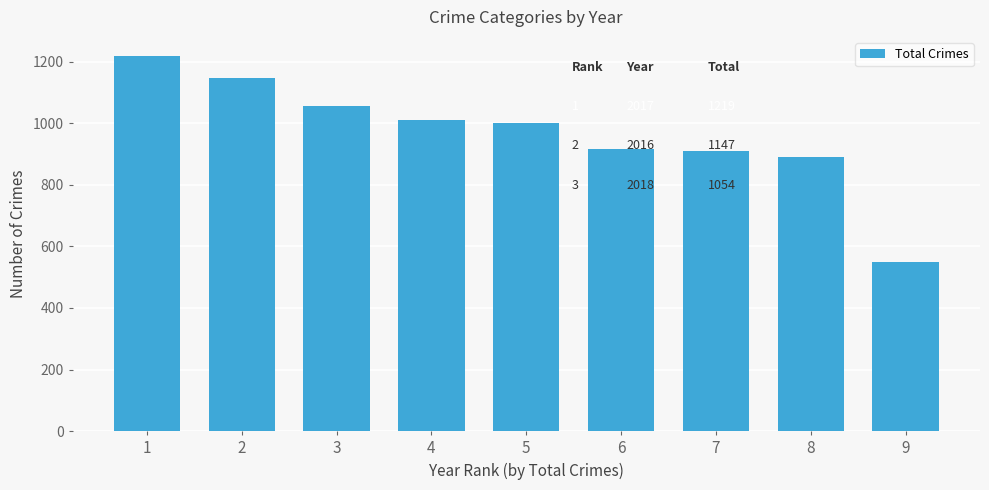

What is the maximum value shown in the chart?

1219